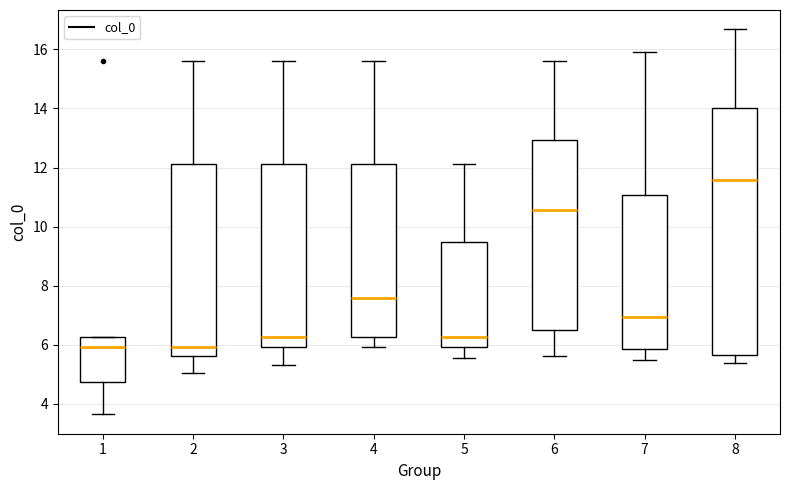

Where does the median line of the box at x = 4 sit on the y-axis? The values are not printed on the chart, so give them approximately, as read against the axis.

7.6